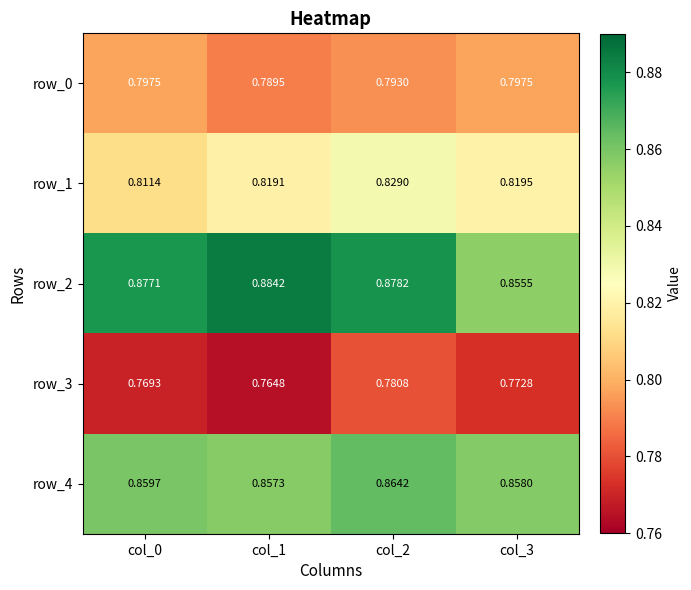

Between col_0 and col_3, which series saw the biggest shift?

row_2